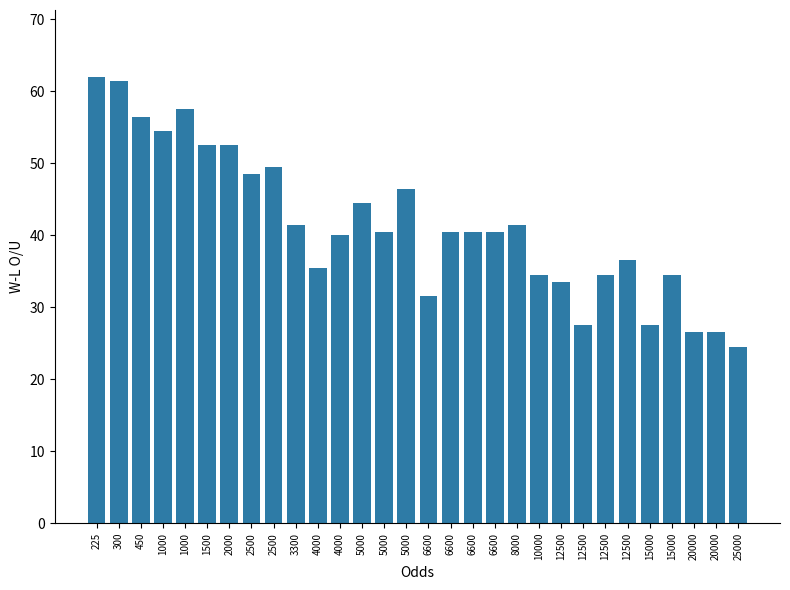

What is the maximum value shown in the chart?

62.0